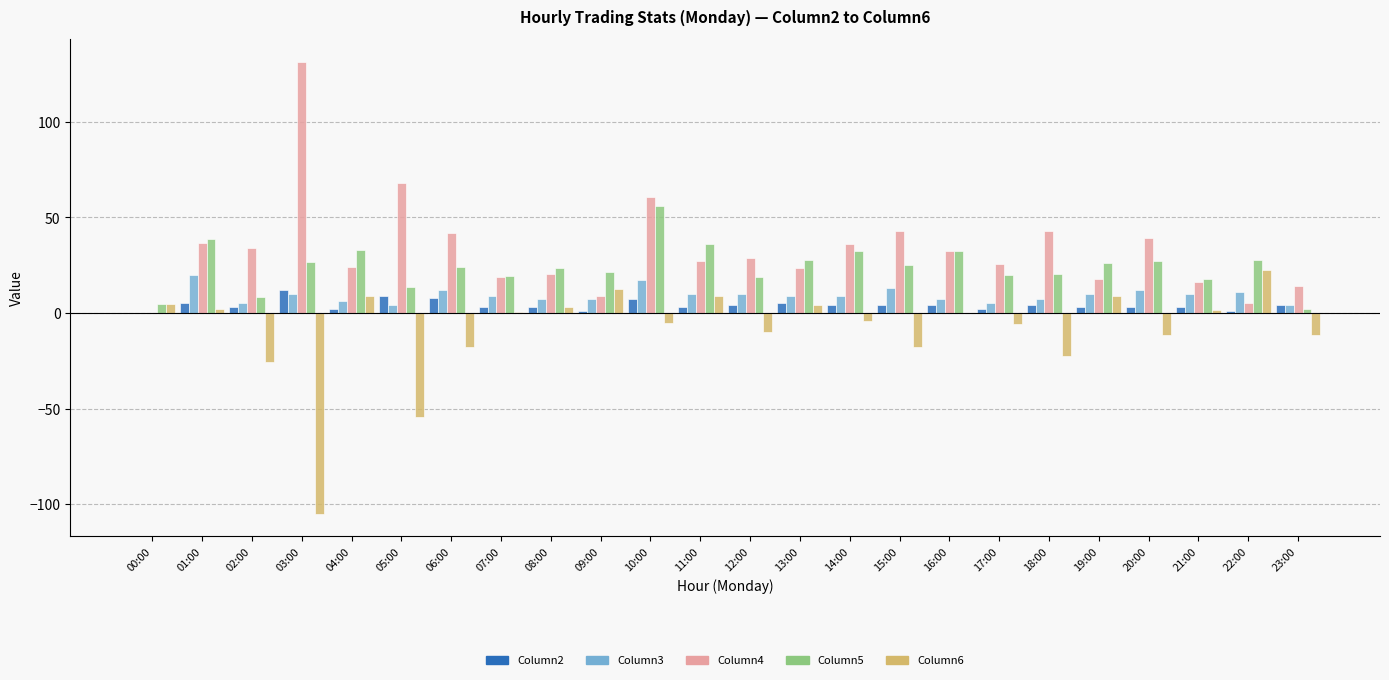

What is the maximum value for Column4?

131.4